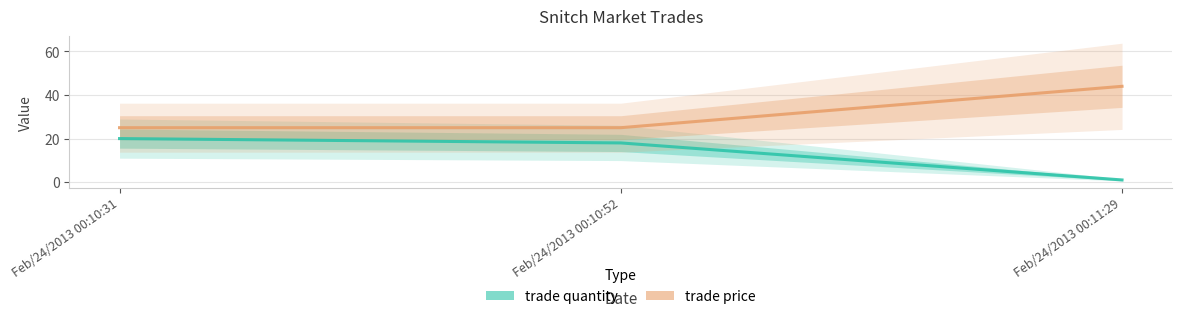

Which has a higher value, Feb/24/2013 00:10:52 or Feb/24/2013 00:11:29?

Feb/24/2013 00:10:52